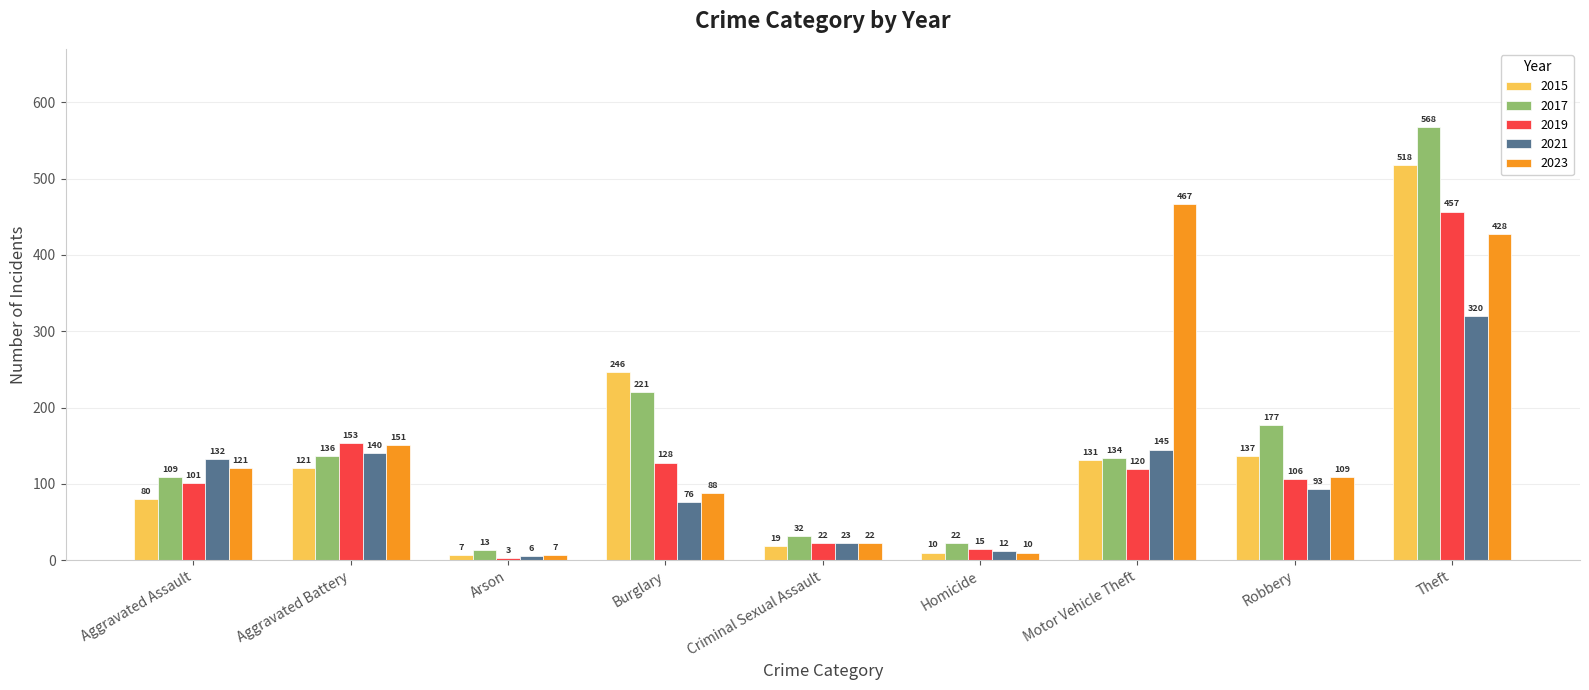

What is the smallest value displayed?

3